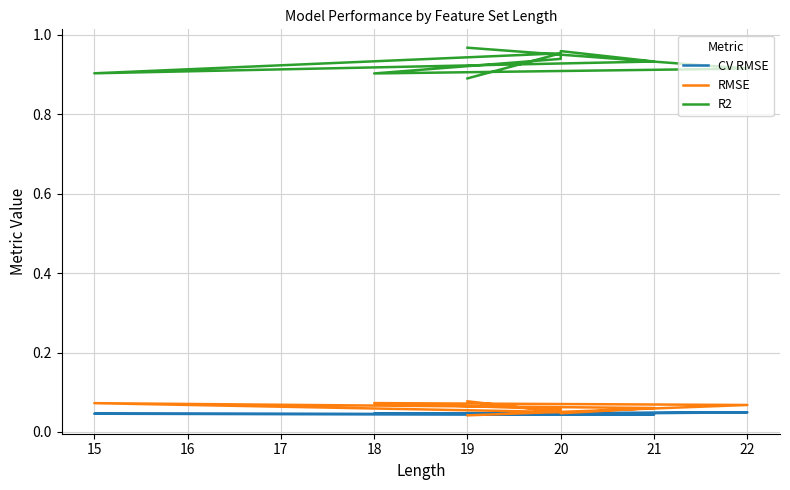

True or false: CV RMSE has more than 1 points higher than both neighbors.

True